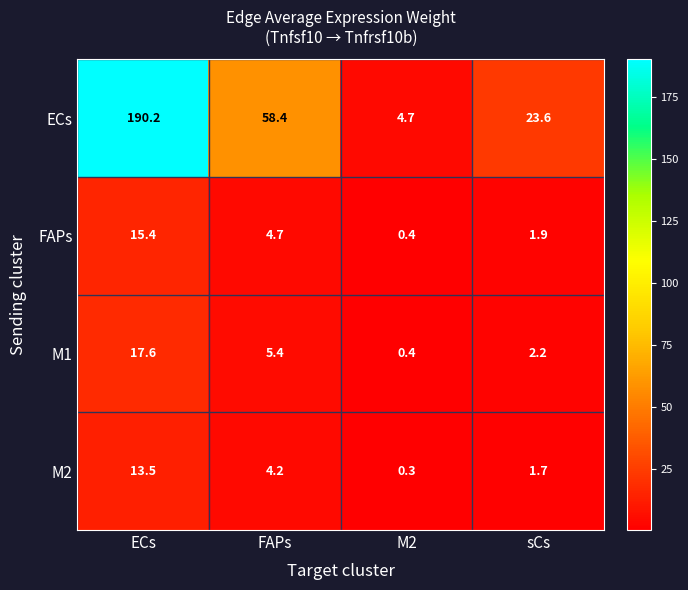

What is the minimum value shown in the chart?

0.3